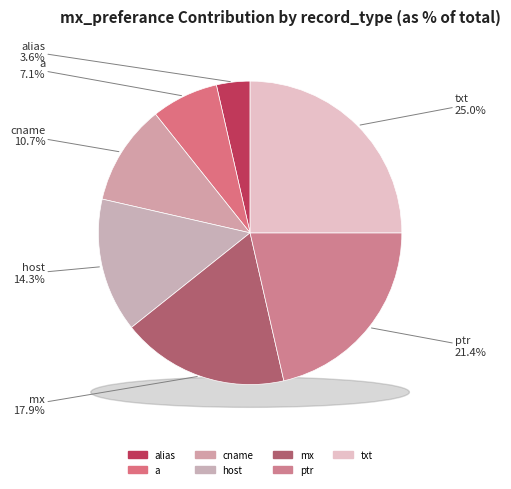

To the nearest percent, what is the combined percentage of ptr and a?

29%